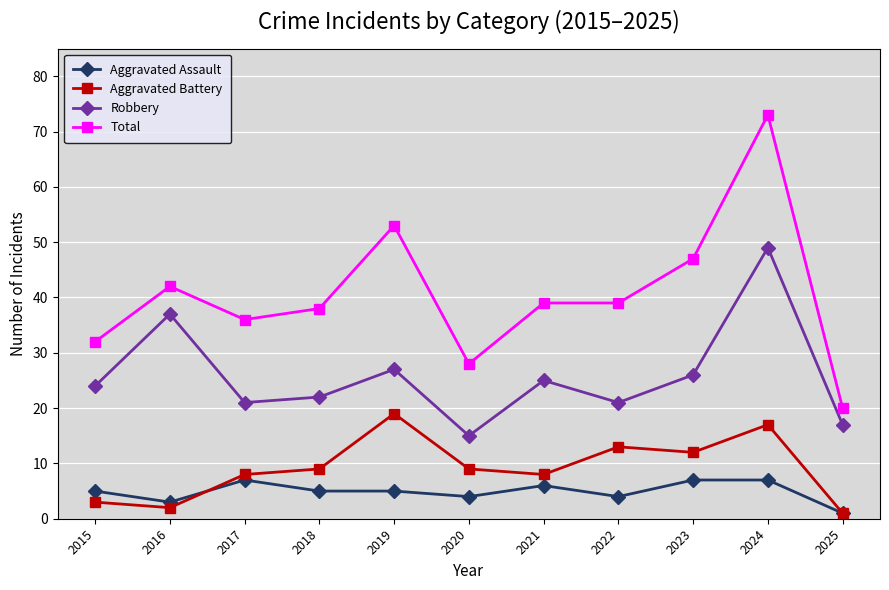

Where is the first local maximum for Robbery?

2016